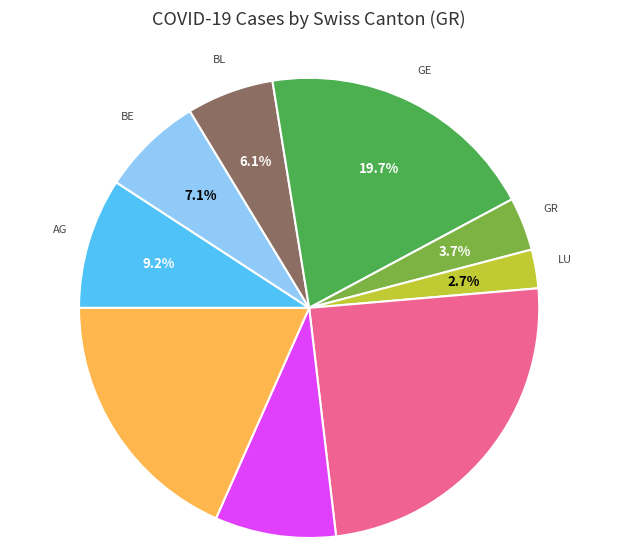

Is there any slice that represents more than half of the pie?

No